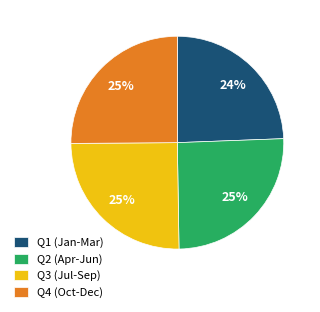

Combined, do Q4 (Oct-Dec) and Q1 (Jan-Mar) account for over 50%?

No